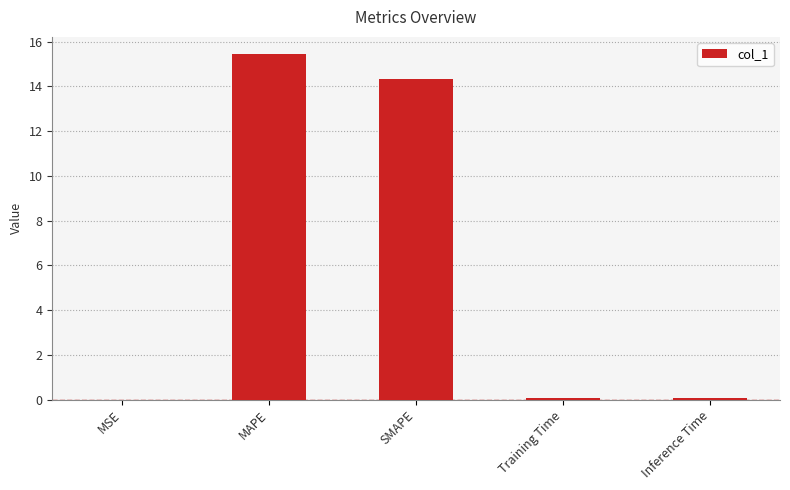

True or false: the data shows 21.5 at MAPE.

False